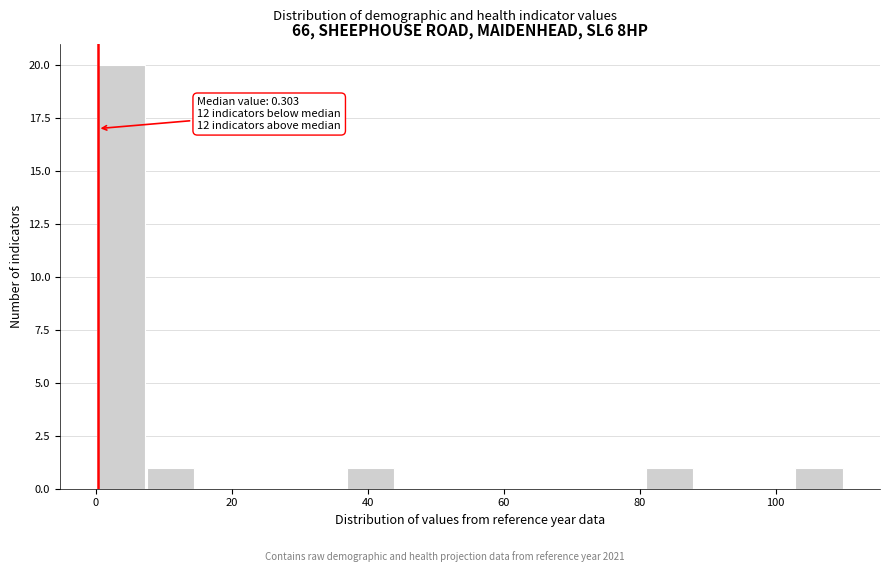

Read against the x-axis, roughly where is the centre of the tallest bar?

4